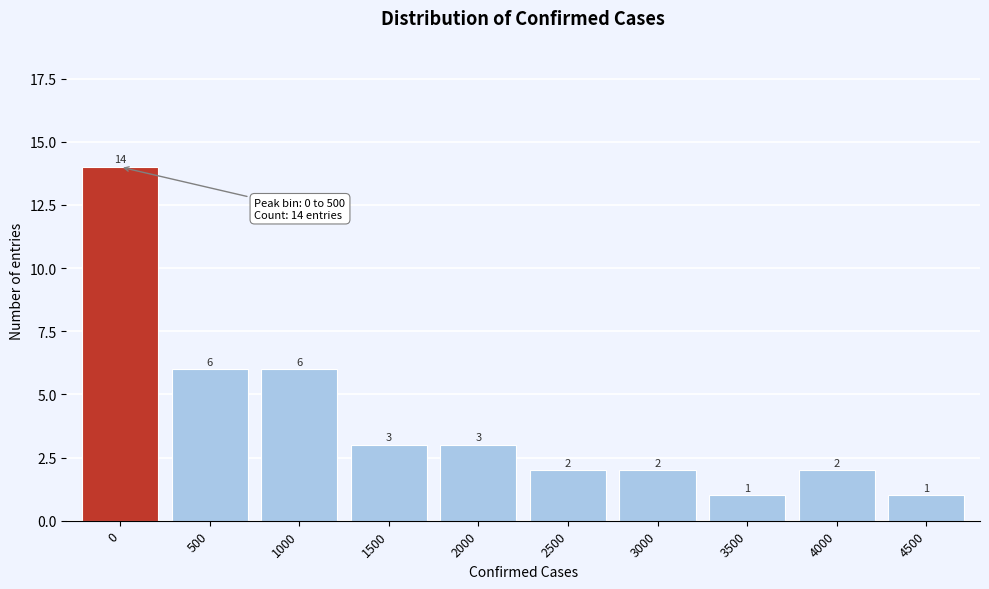

Reading right to left, what are all the values shown in this chart?

4500=1	4000=2	3500=1	3000=2	2500=2	2000=3	1500=3	1000=6	500=6	0=14